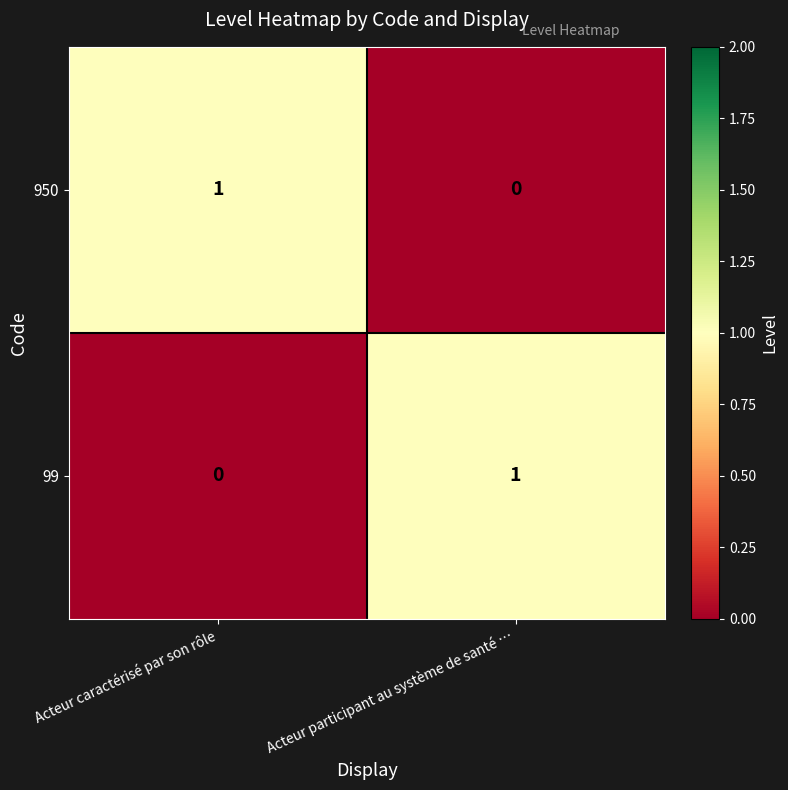

Reading left to right, what are all the values shown in this chart?

950: 1	0
99: 0	1